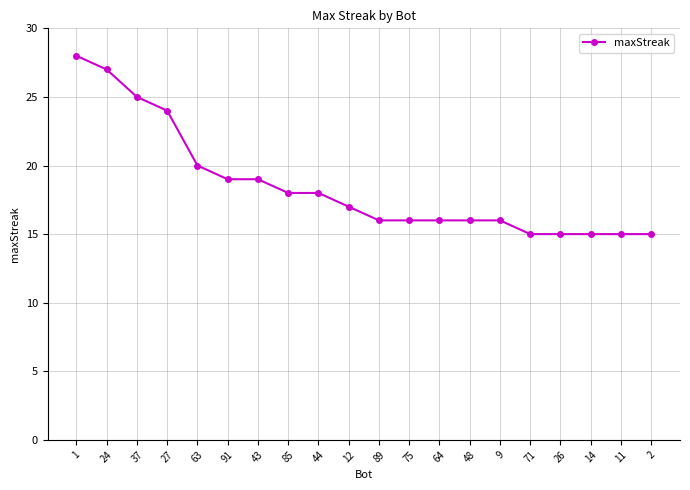

What is the sum of the values at 44 and 75?

34